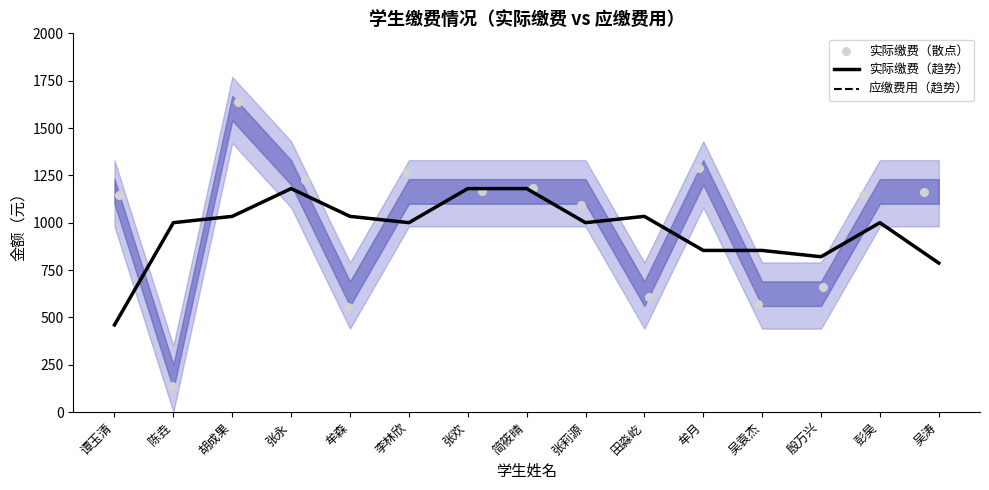

Which series contains the lowest Y value?

实际缴费（散点）